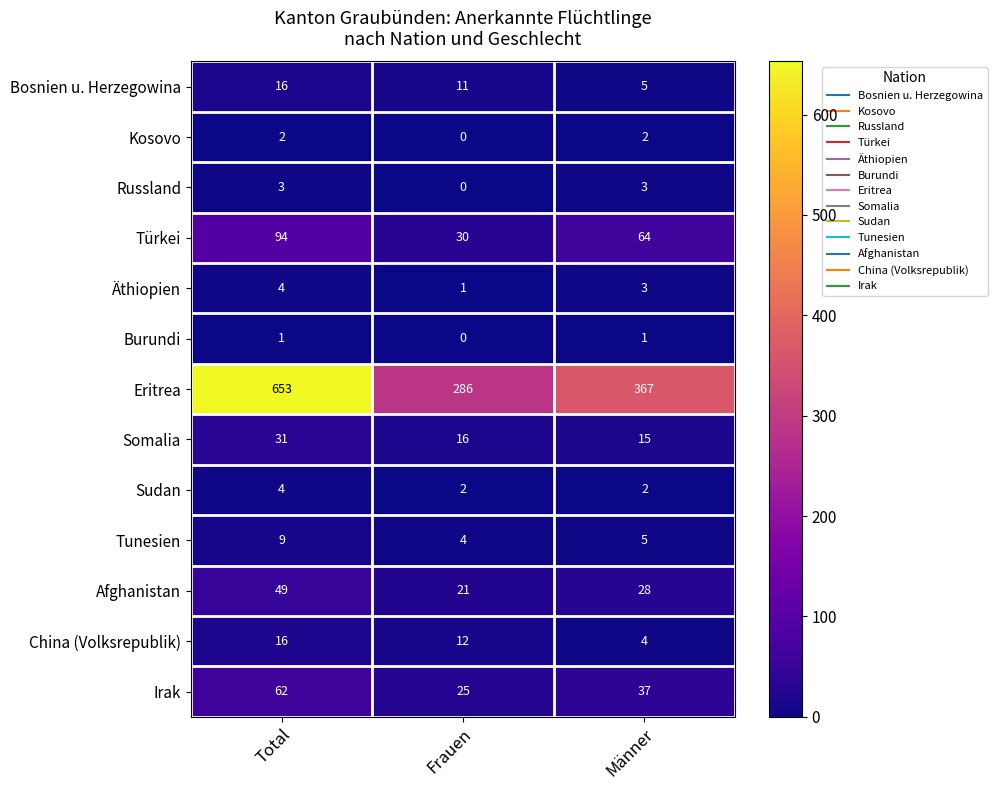

List the labels in order of China (Volksrepublik) value, smallest first.

Männer, Frauen, Total